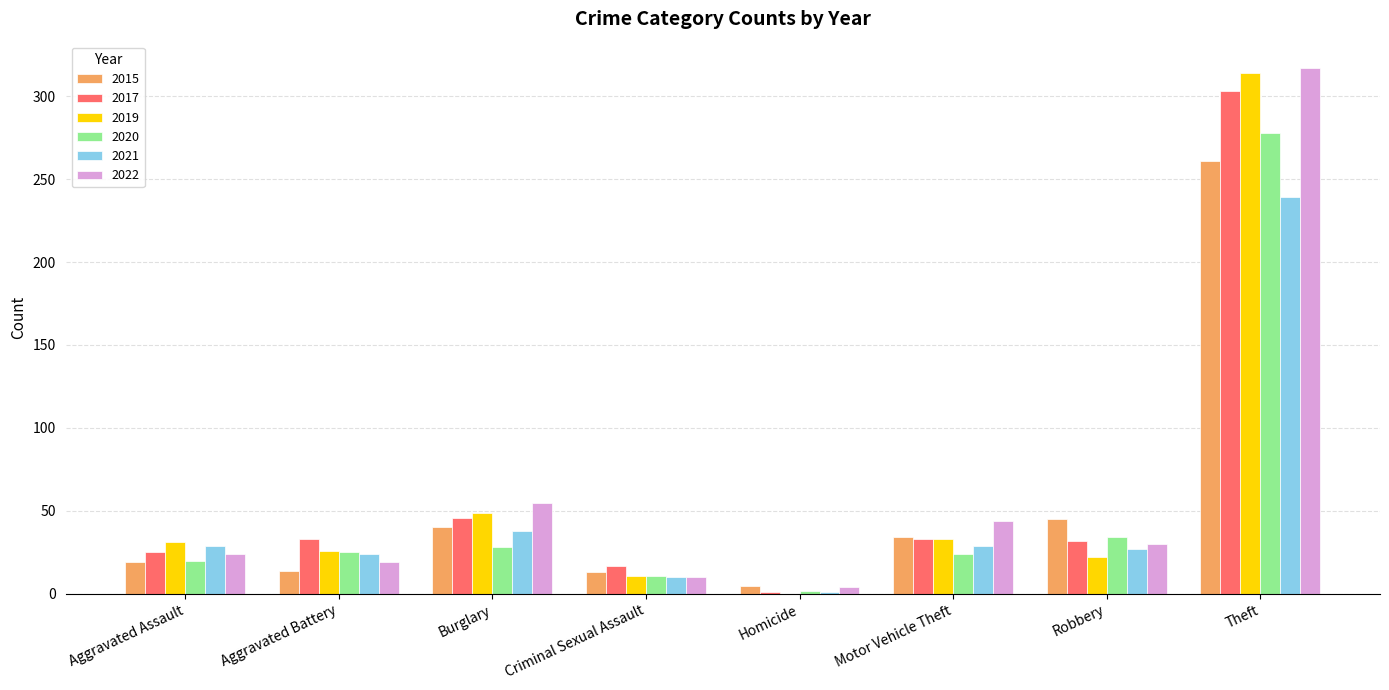

At which label is 2022 closest to 160?

Burglary